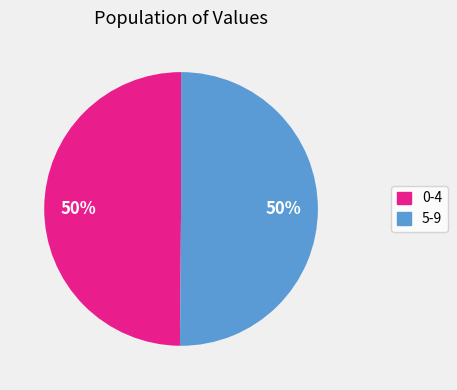

Is it true that 0-4 is 44% of the pie?

False